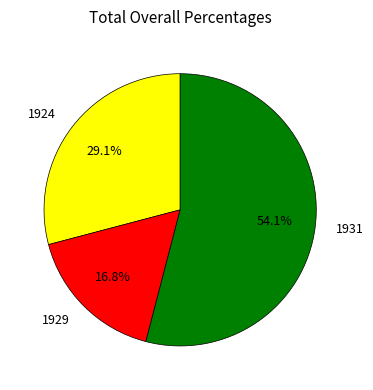

To the nearest percent, what percentage of the pie is 1931?

54%